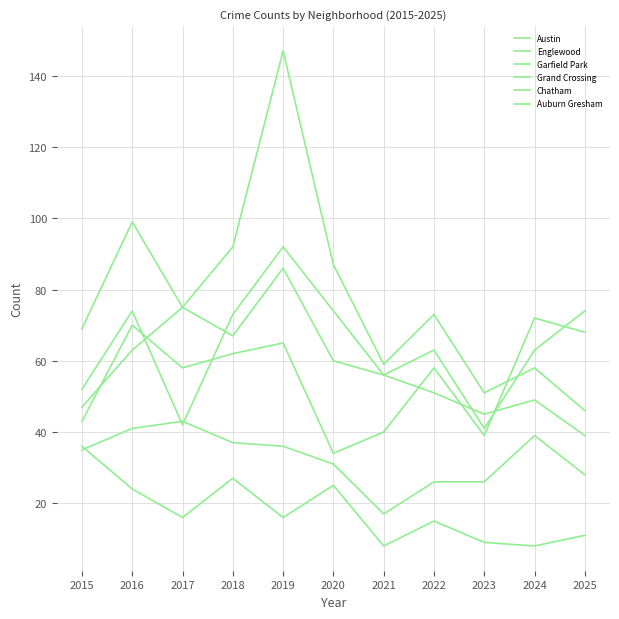

True or false: Garfield Park has a value of 217 at 2019.

False